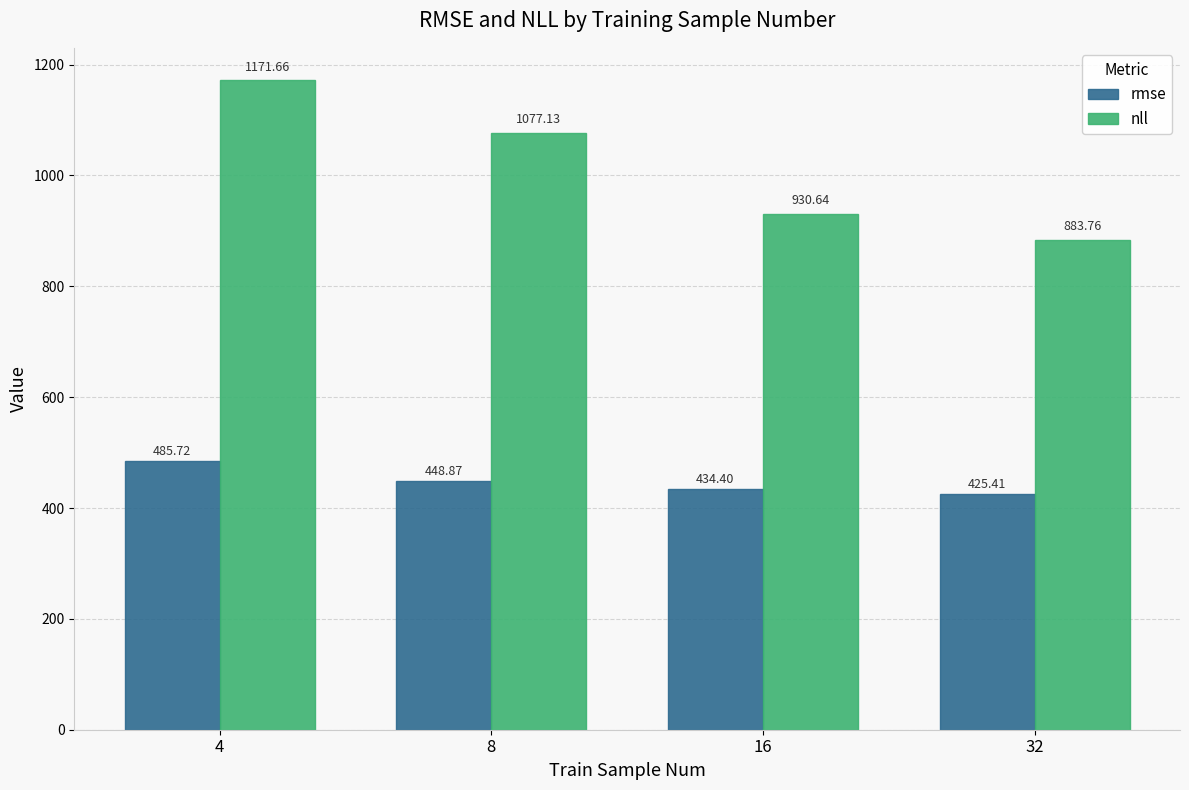

What is the difference between the maximum and minimum values in the nll series?

287.9